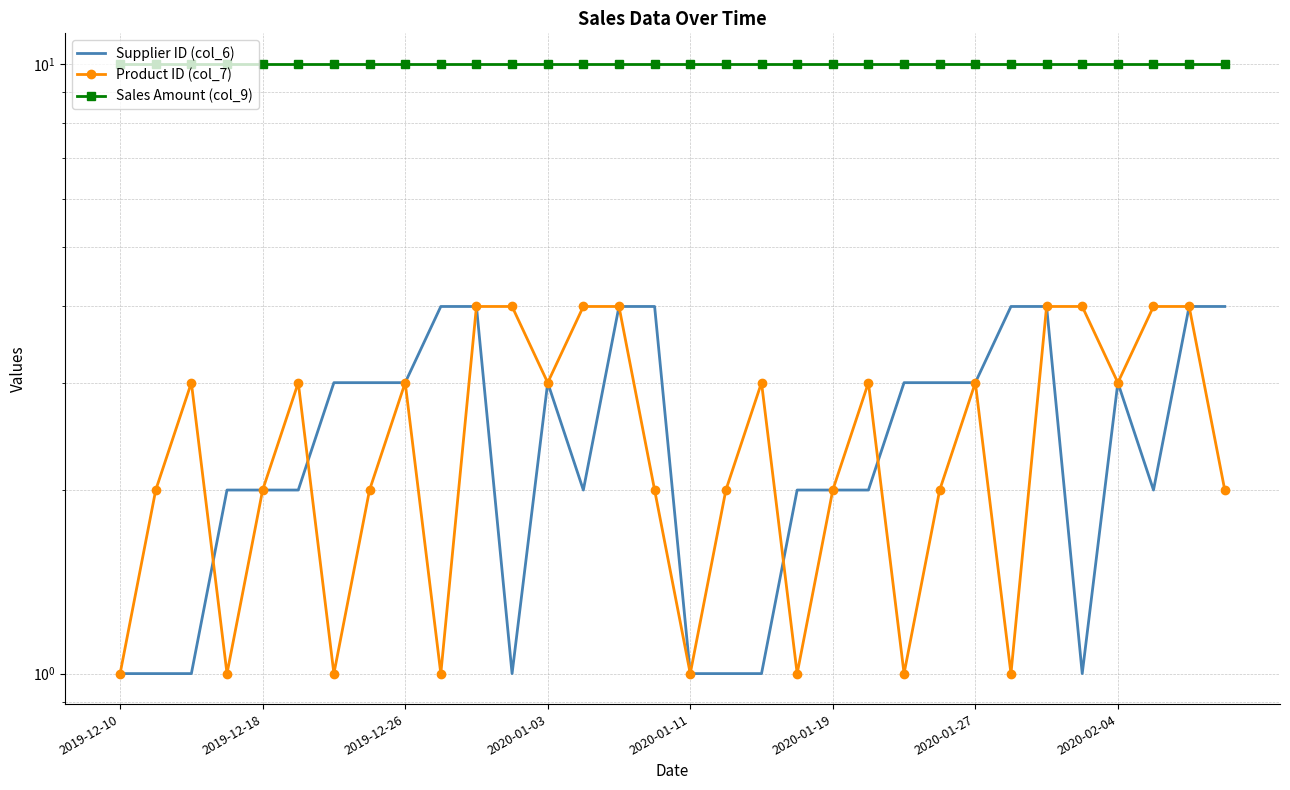

True or false: Sales Amount (col_9) and Product ID (col_7) intersect in this chart.

False